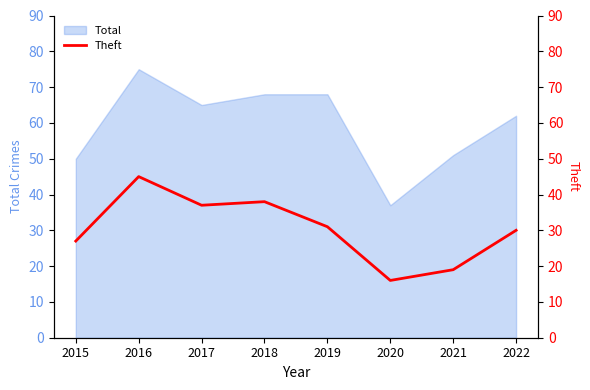

The value at 2018 is 53. True or false?

False